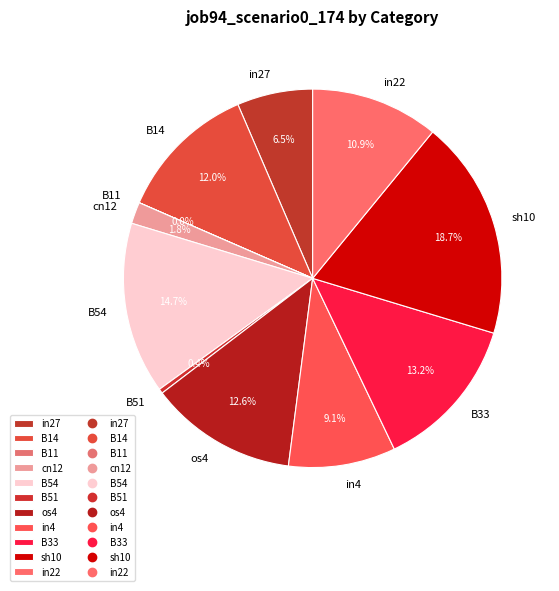

Is it true that os4 is 13% of the pie?

True